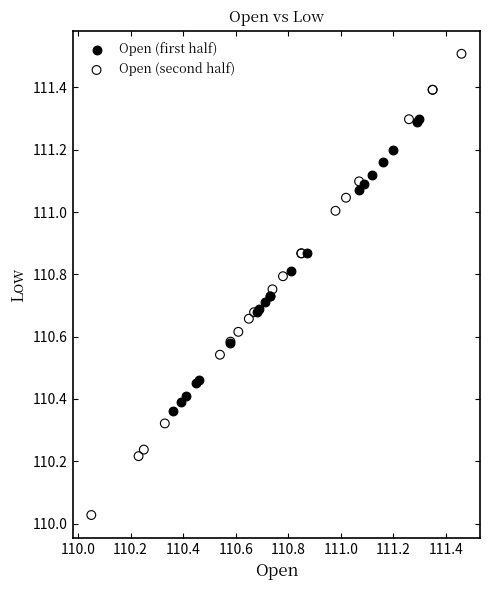

What are all the series names shown in the legend?

Open (first half), Open (second half)